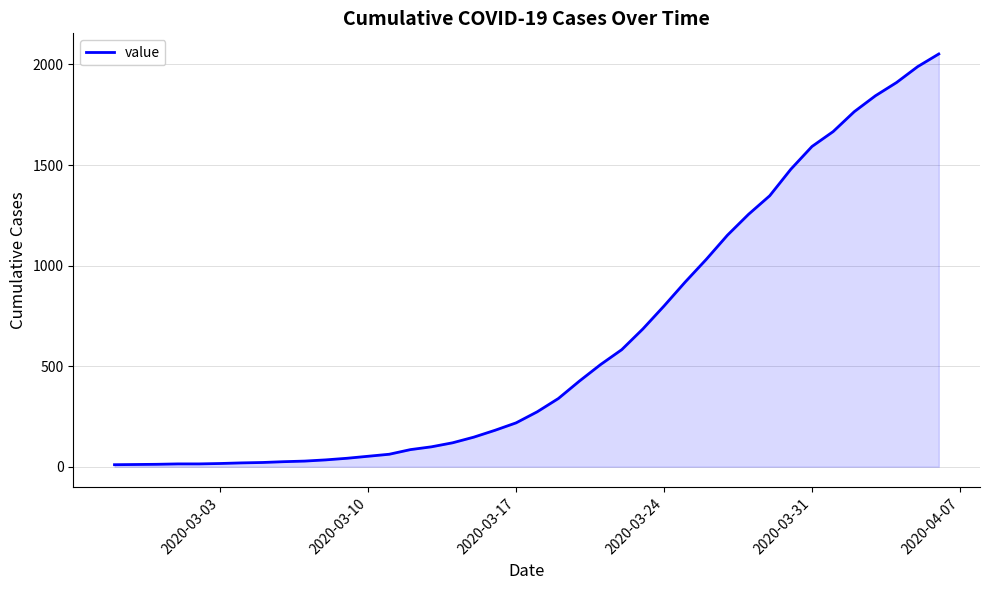

What is the greatest value displayed?

2052